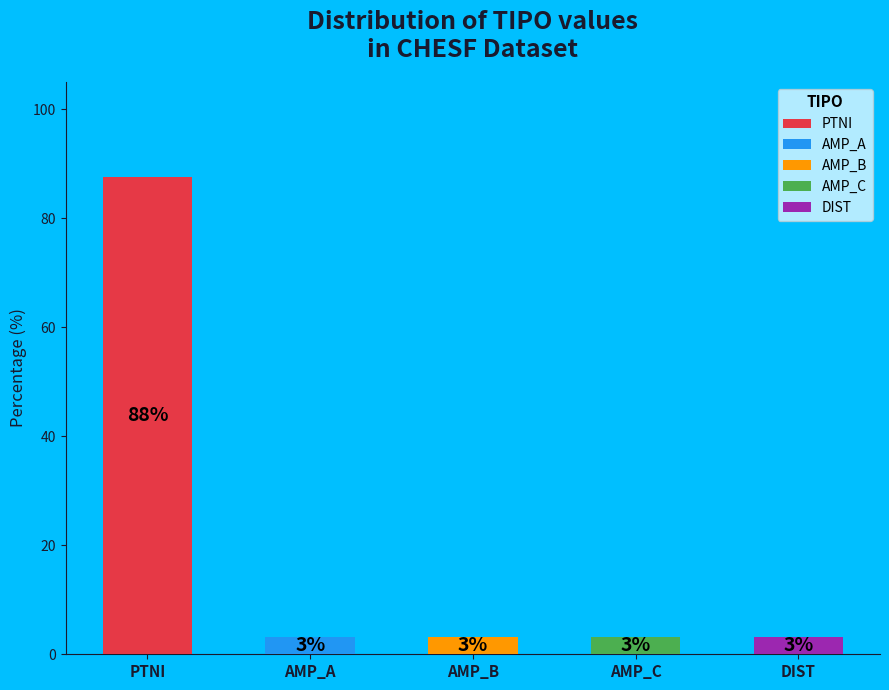

To the nearest percent, what is the combined percentage of AMP_A and AMP_C?

6%